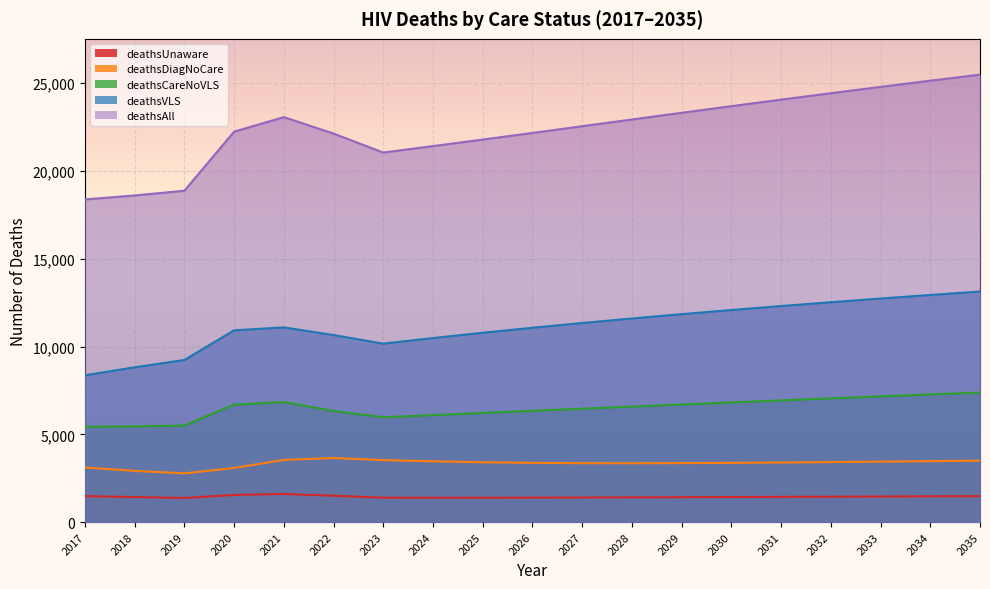

Read the deathsCareNoVLS value at 2026.

6337